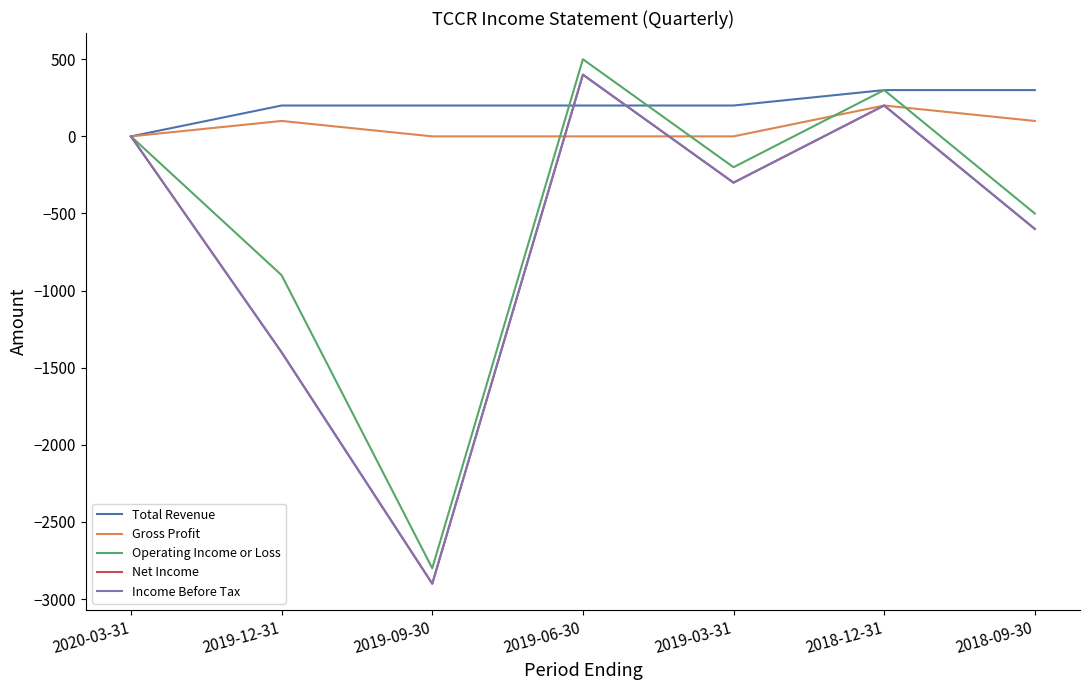

Which series has the largest total across all categories?

Total Revenue